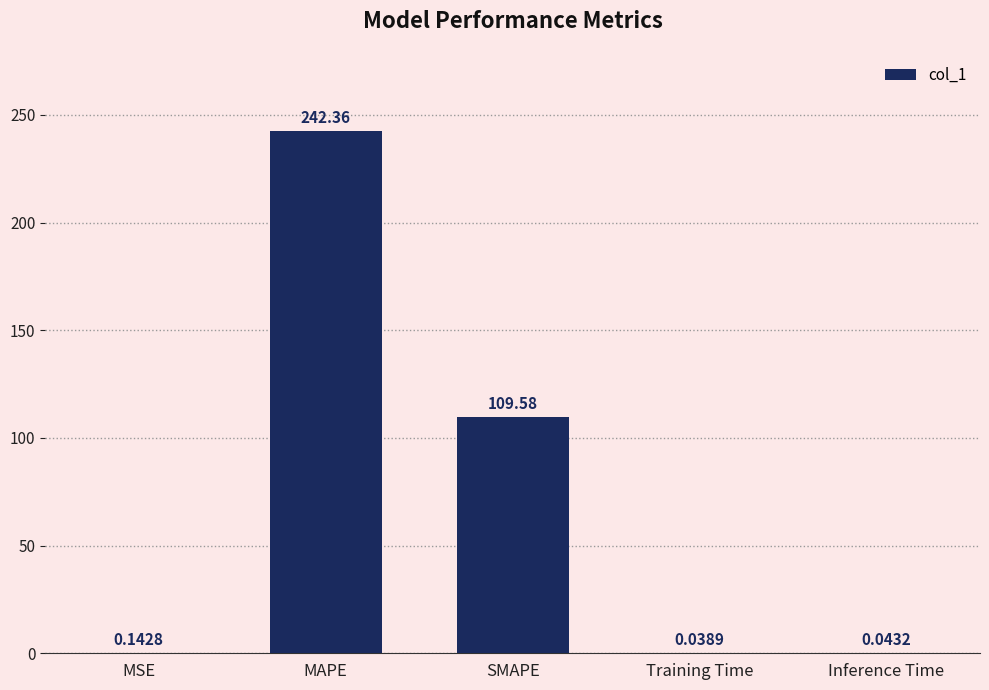

Are the bars horizontal?

No